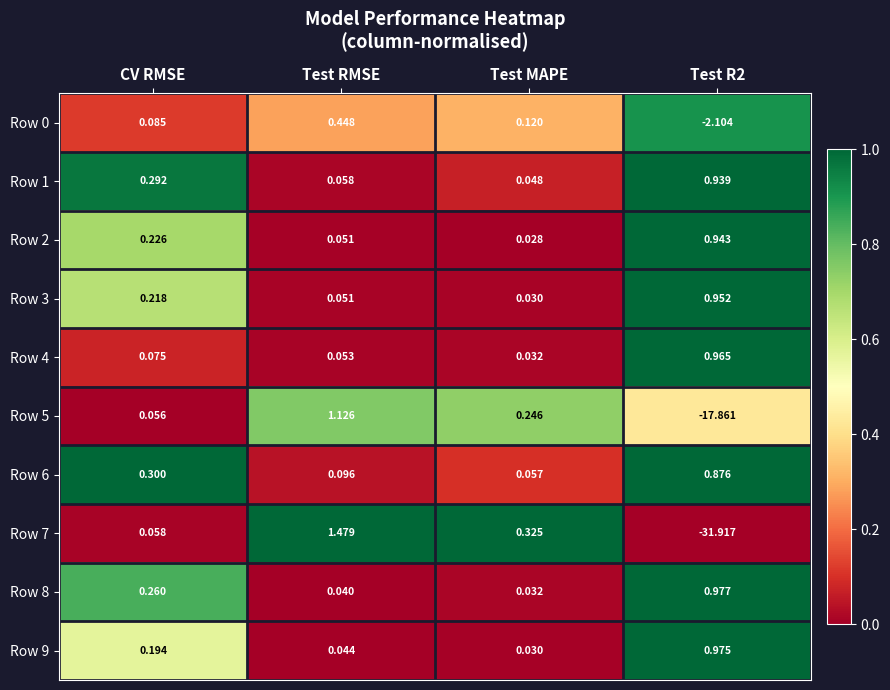

Which category has the highest value across all series?

Test RMSE